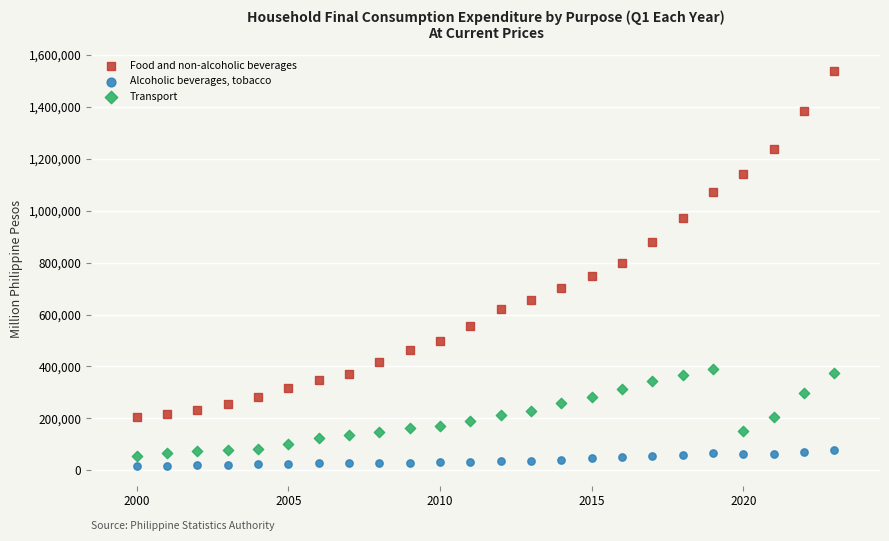

Which series has the widest spread of Y values?

Food and non-alcoholic beverages